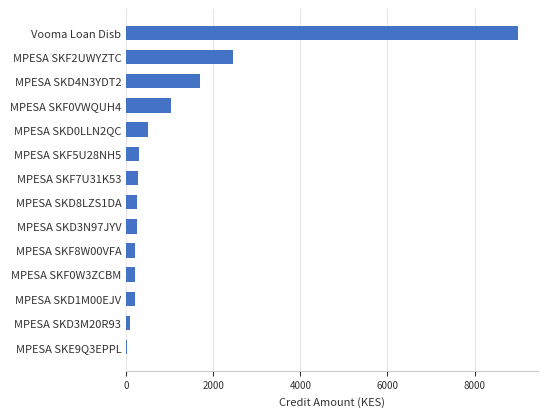

What is the greatest value displayed?

9000